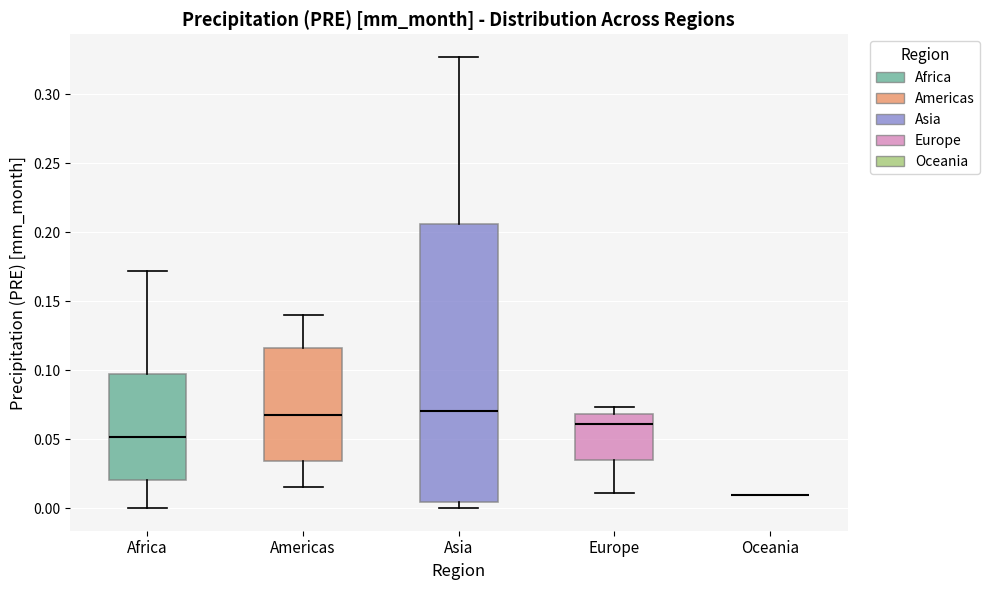

Reading left to right, transcribe this box plot: for each box, give where its median line is, the range the box spans, and where its two whiskers end, as read against the y-axis. The values are not printed on the chart, so give them approximately, as read against the axis.

Africa: median 0.050, box 0.020 to 0.095, whiskers 0.000 to 0.170
Americas: median 0.070, box 0.035 to 0.115, whiskers 0.015 to 0.140
Asia: median 0.070, box 0.005 to 0.205, whiskers 0.000 to 0.325
Europe: median 0.060, box 0.035 to 0.070, whiskers 0.010 to 0.075
Oceania: box collapsed to a line at 0.010, whiskers 0.010 to 0.010